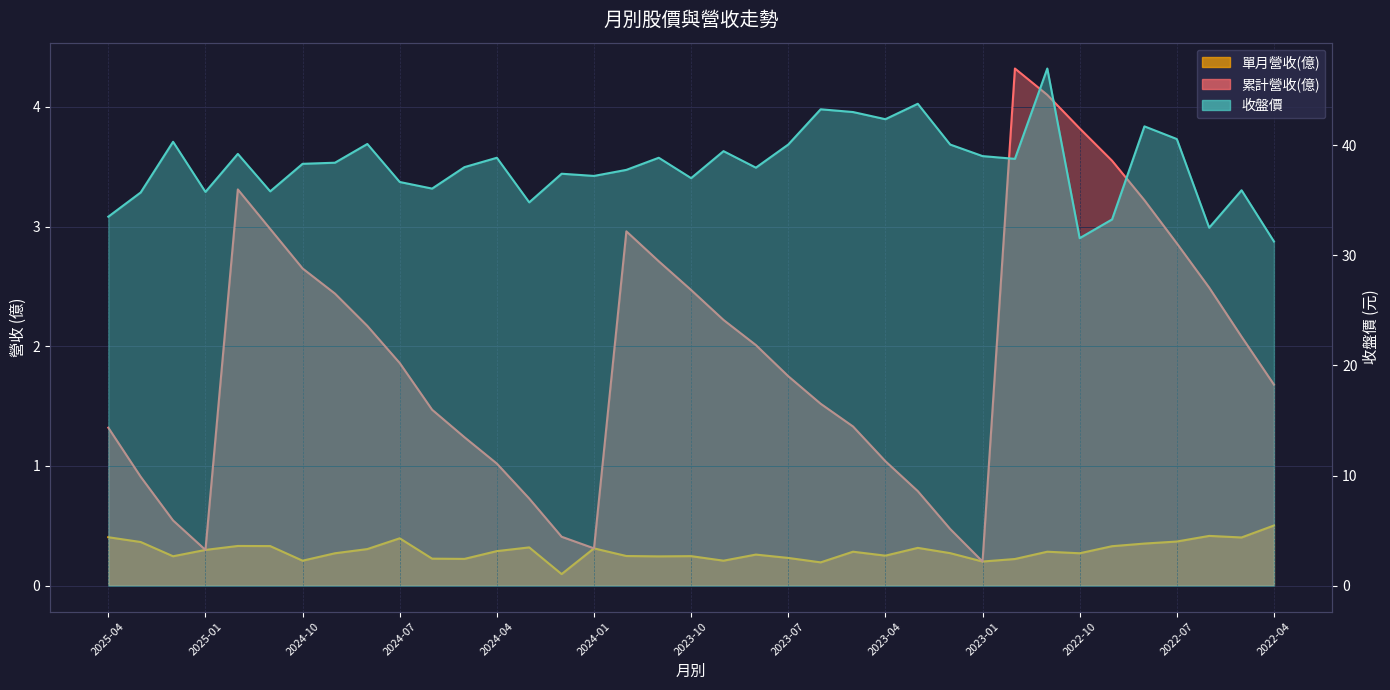

What is the total value across all series at 2024-12?

42.8